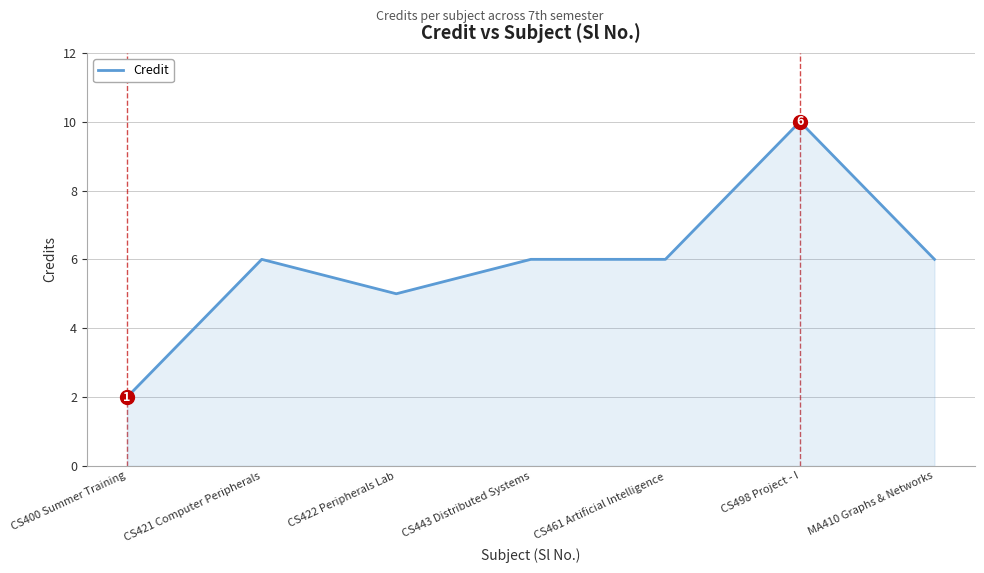

What position from the left is CS422 Peripherals Lab?

3